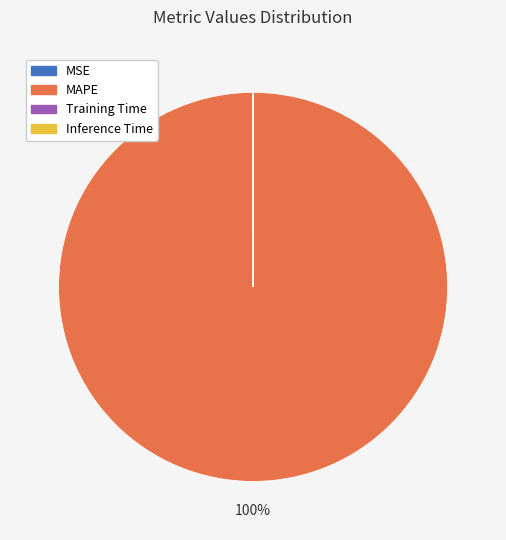

To the nearest percent, what is the average slice percentage?

25%